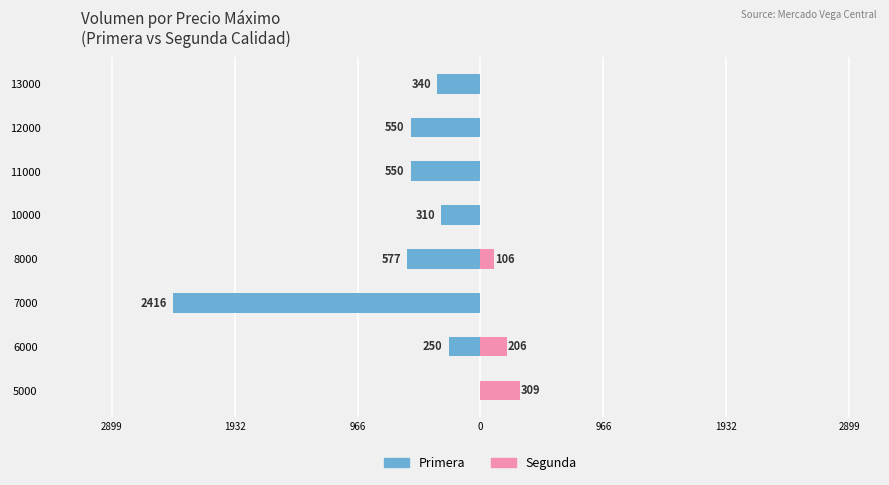

How many positive values does the Female series have?

3